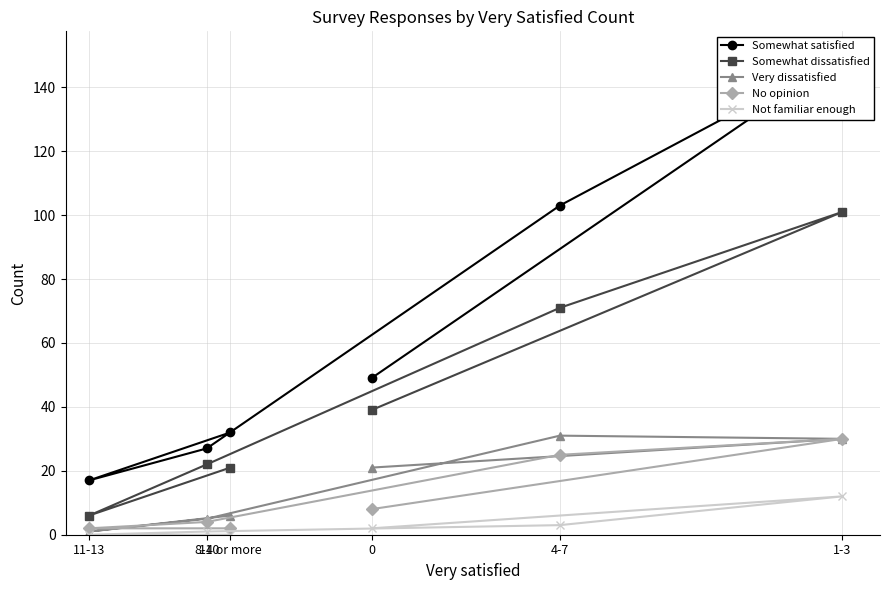

True or false: Not familiar enough and Somewhat dissatisfied cross at least once.

False